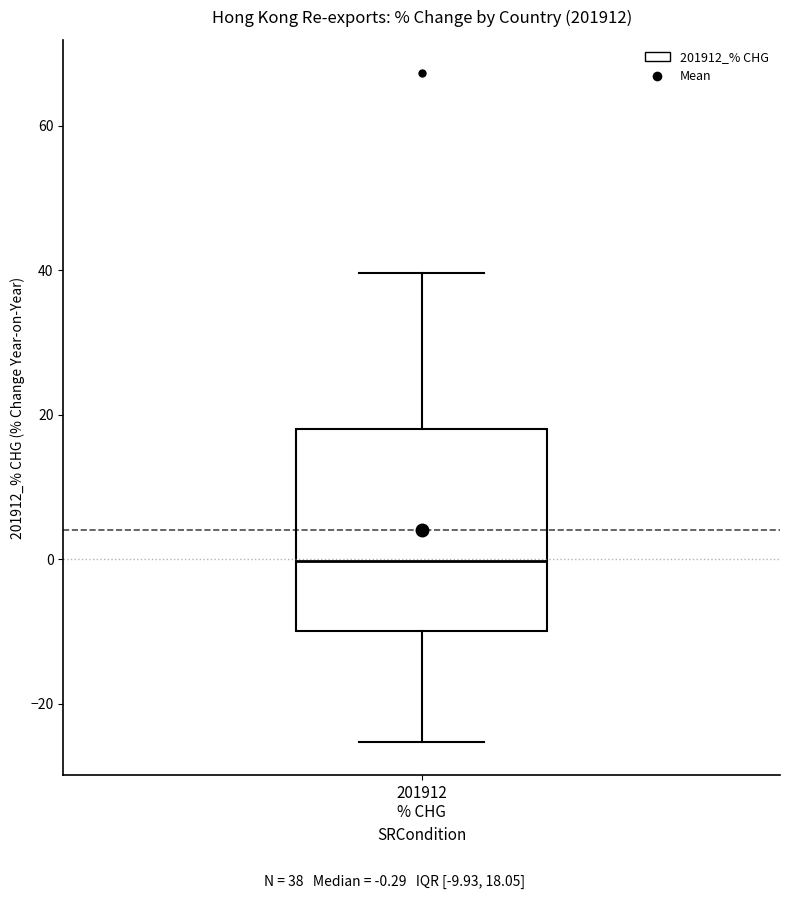

Transcribe this box plot: give where the median line is, the range the box spans, and where the two whiskers end, as read against the y-axis. The values are not printed on the chart, so give them approximately, as read against the axis.

median 0, box -10 to 18, whiskers -26 to 40